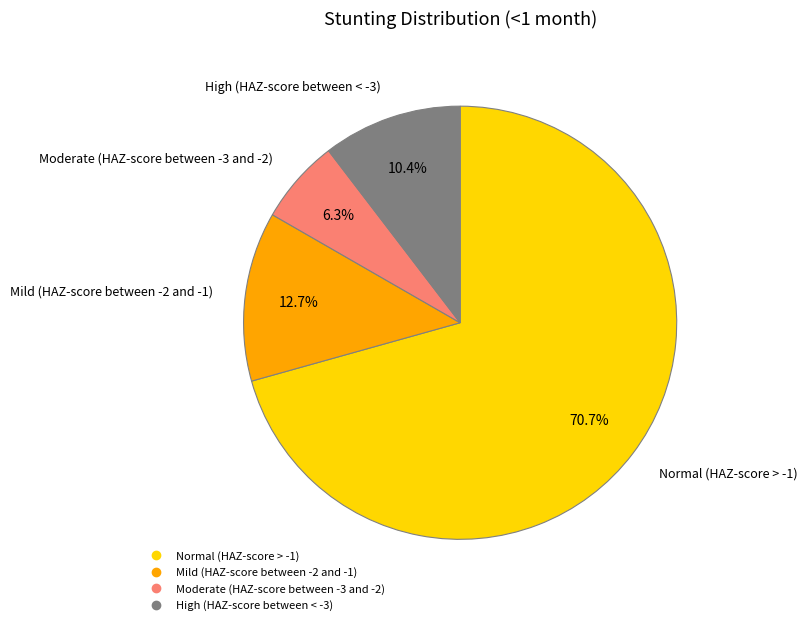

How much of the chart is everything except Mild (HAZ-score between -2 and -1)?

87.3%